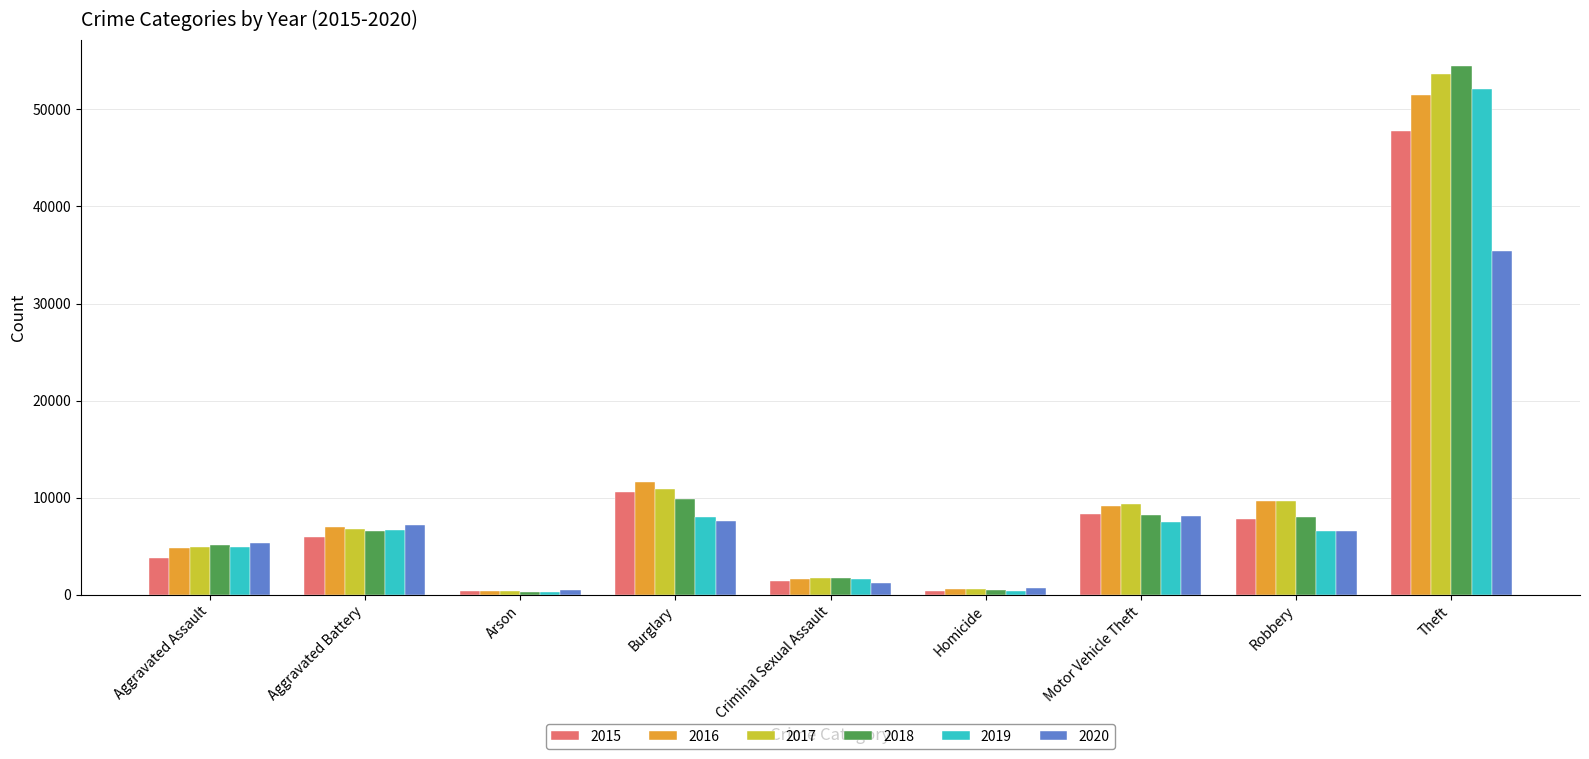

Is the value of 2015 at Burglary greater than the value of 2020 at Theft?

No